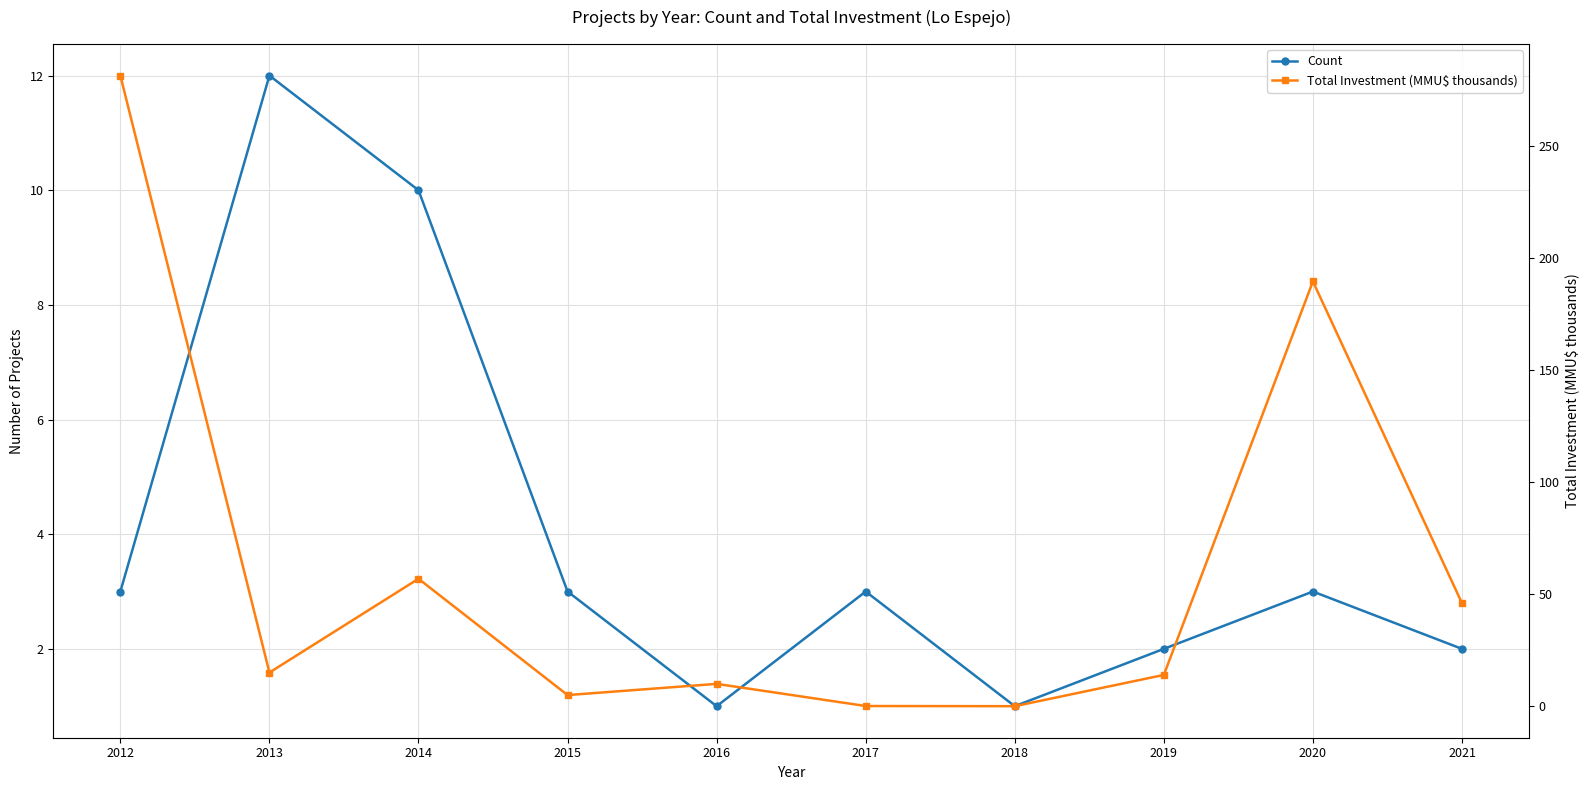

At how many categories does at least one series exceed 70?

2